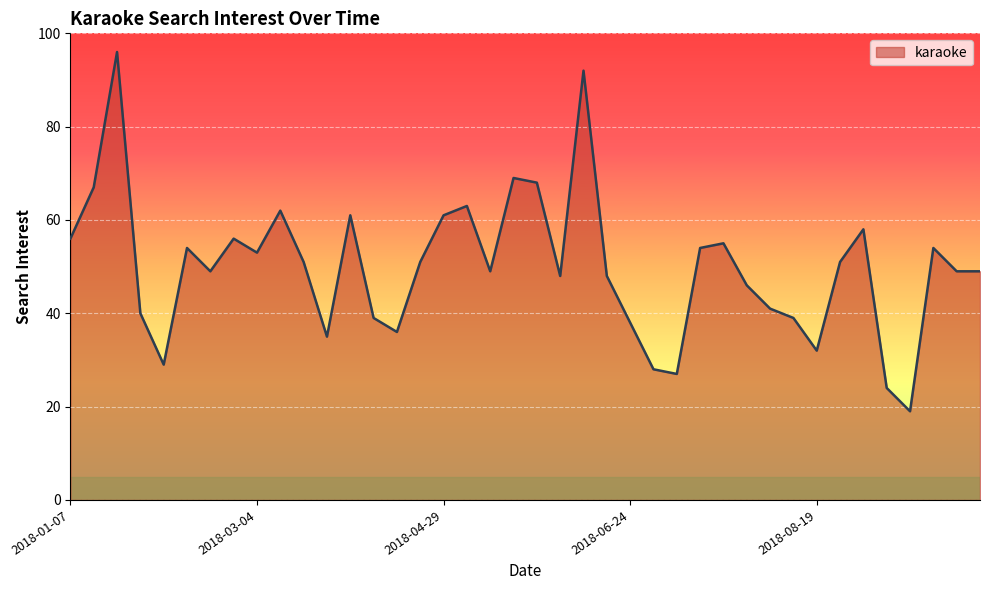

What is the difference between the maximum and minimum values?

77.0